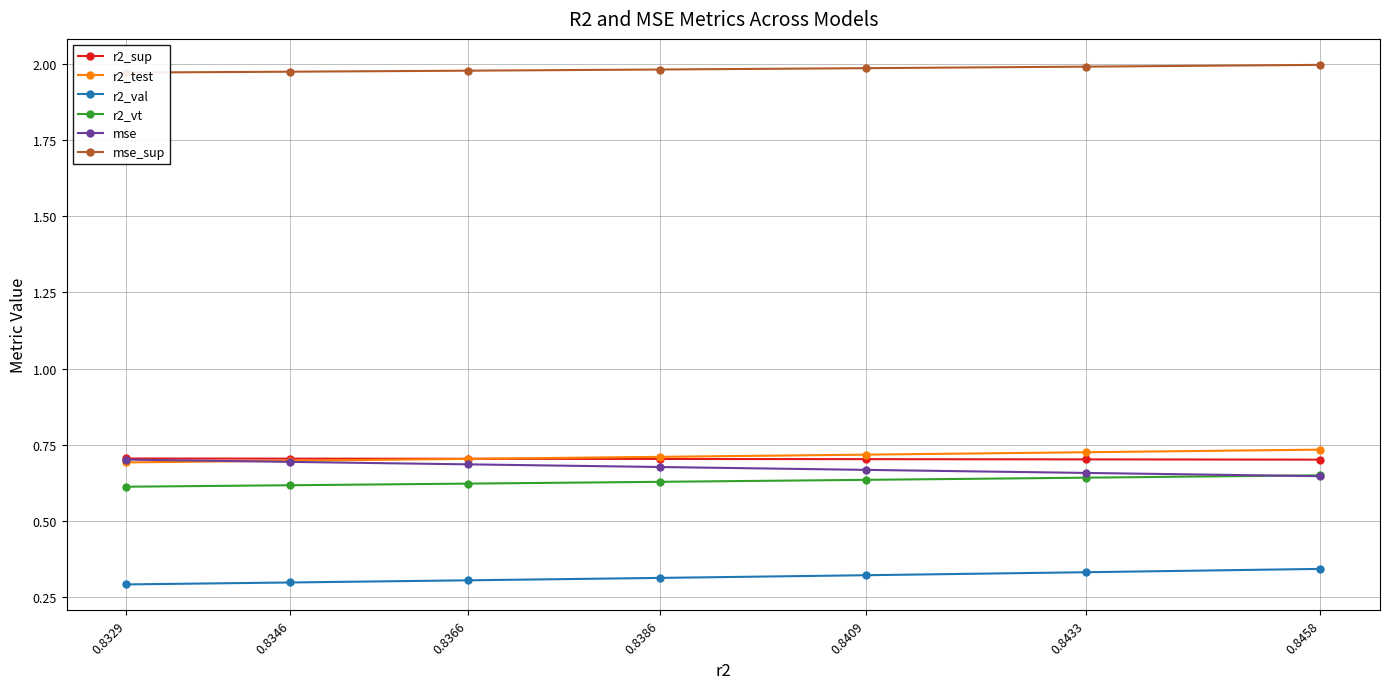

What is the sum of the r2_sup values at 0.8433 and 0.8458?

1.4